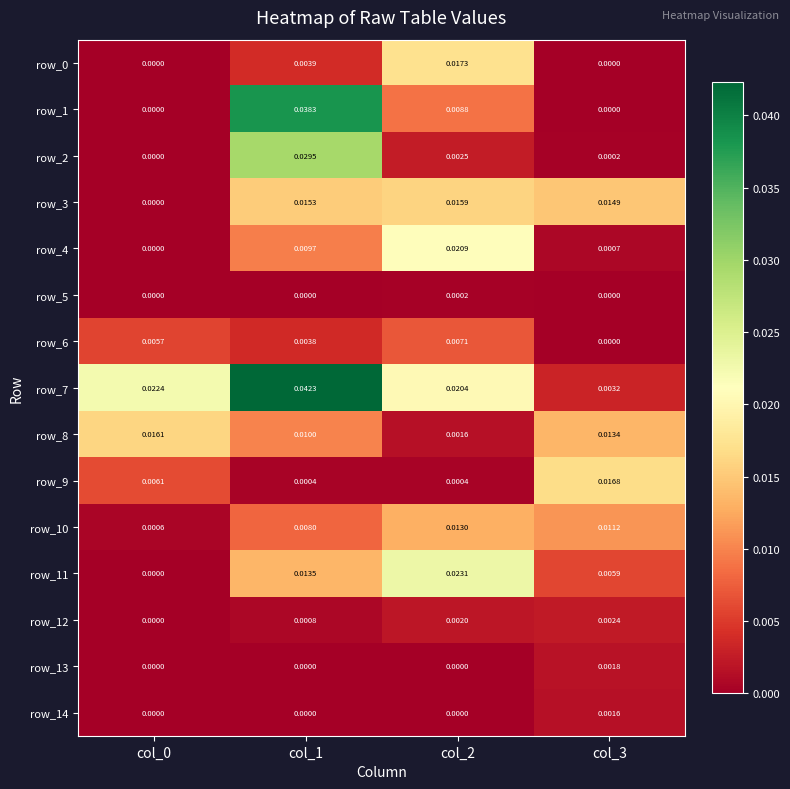

Which category has the highest value in the row_2 series?

col_1